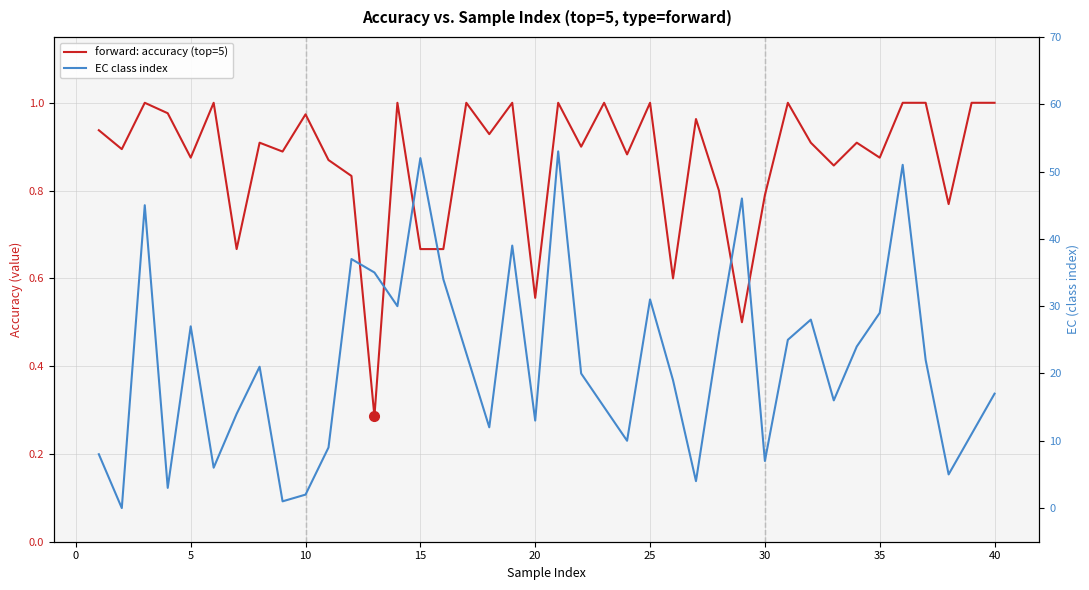

Is the value of EC class index at 37 greater than the value of forward: accuracy (top=5) at 21?

Yes